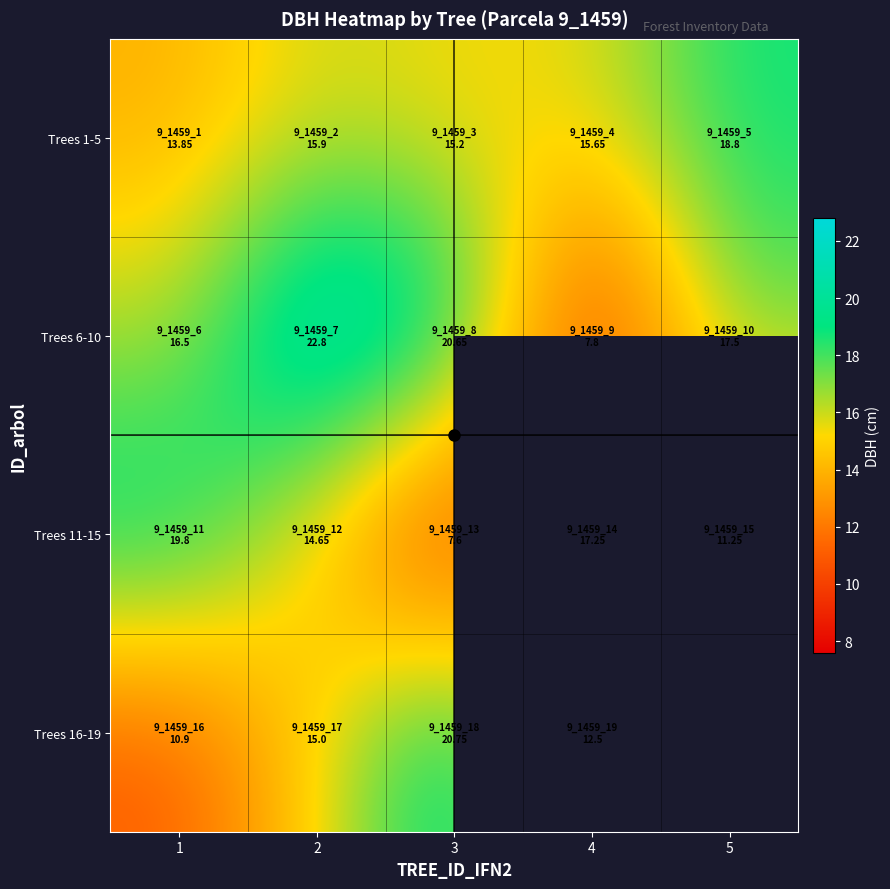

What is the maximum value shown in the chart?

22.8